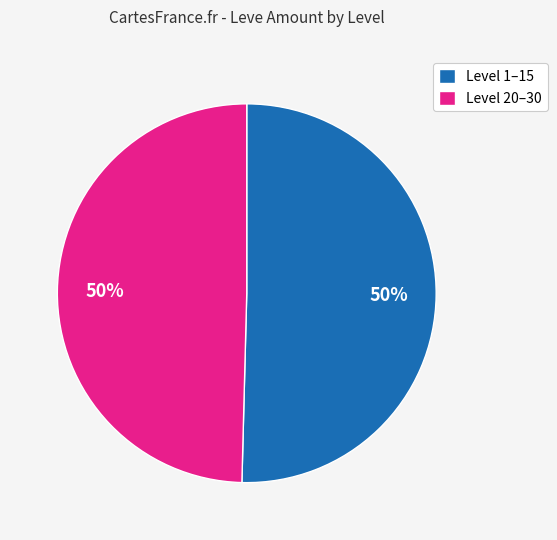

To the nearest percent, what percentage of the pie is Level 20–30?

50%